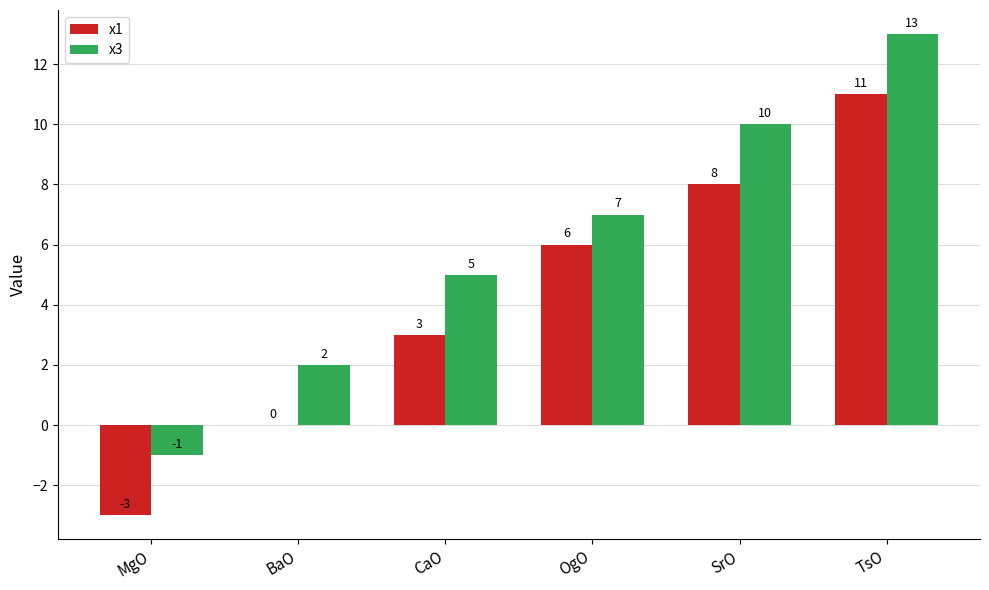

Reading left to right, transcribe all the data shown in this chart.

x1: MgO=-3	BaO=0	CaO=3	OgO=6	SrO=8	TsO=11
x3: MgO=-1	BaO=2	CaO=5	OgO=7	SrO=10	TsO=13